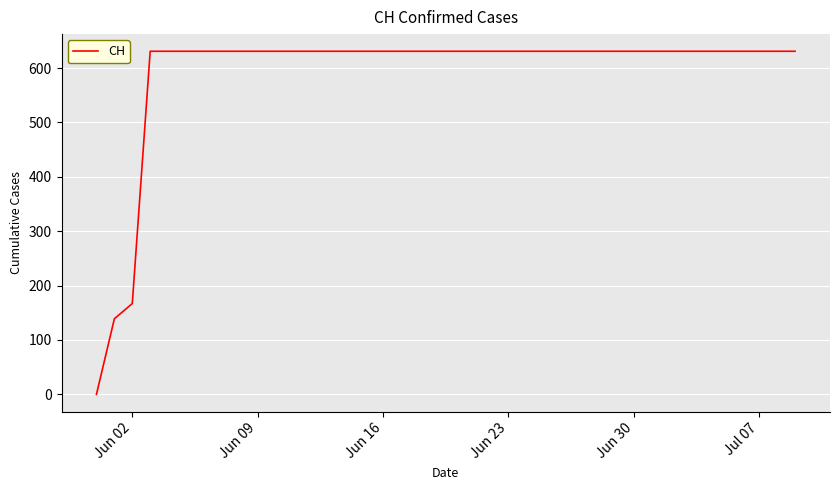

What is the maximum value shown in the chart?

631